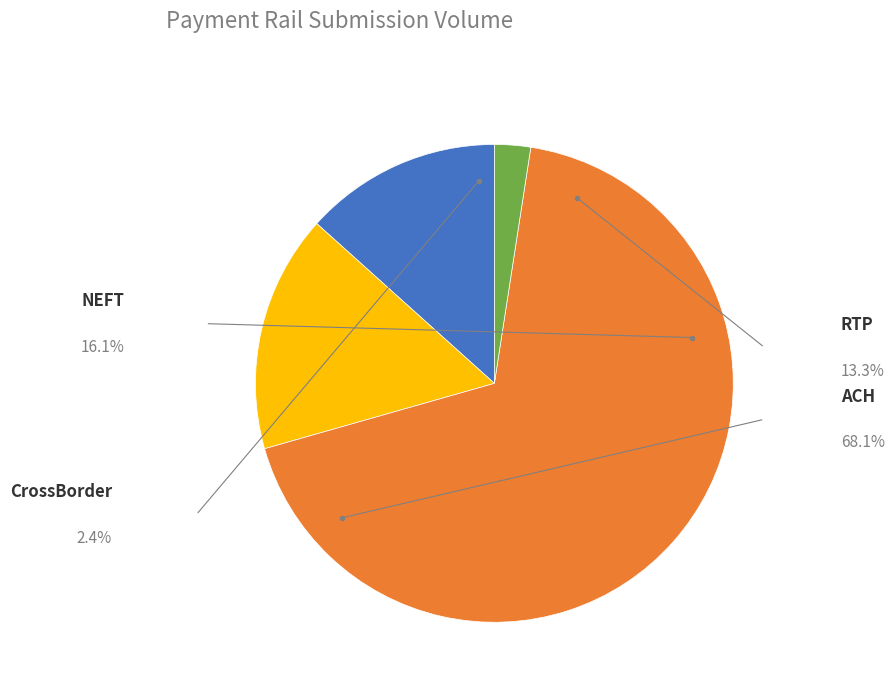

How many segments does this pie chart have?

4